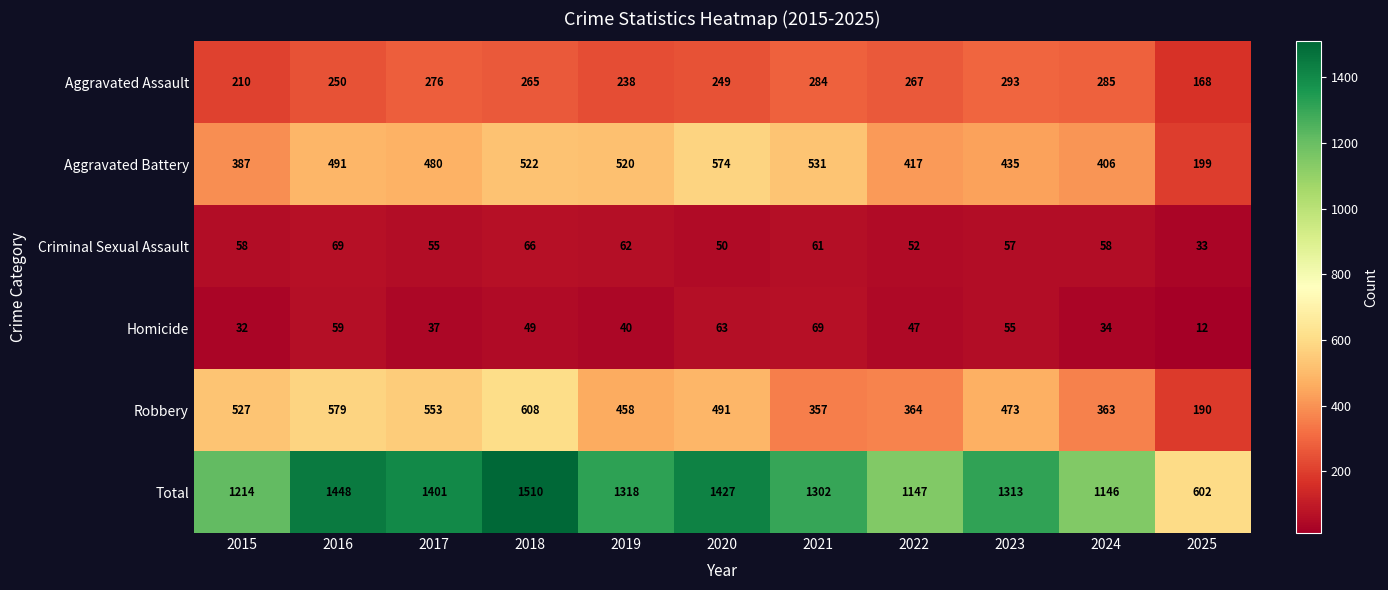

True or false: Total has a value of 1632 at 2022.

False